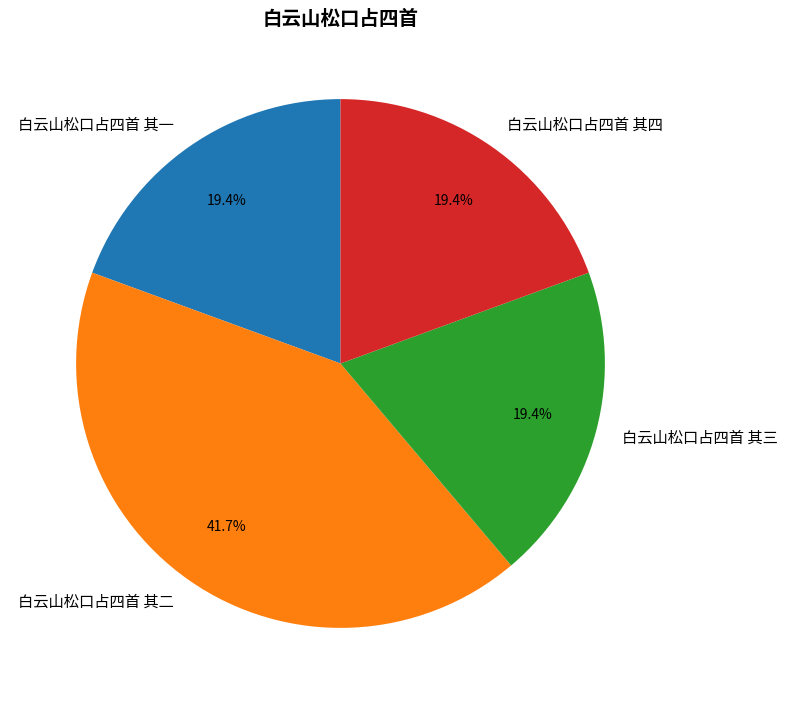

To the nearest percent, what is the combined percentage of 白云山松口占四首 其一 and 白云山松口占四首 其四?

39%